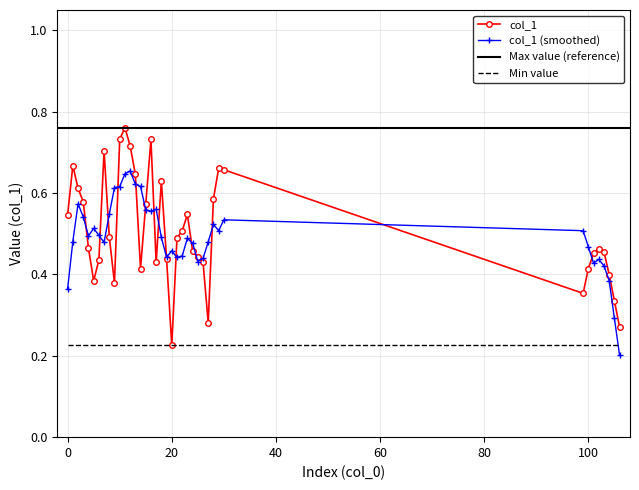

Which has a higher value, 15 or 16?

16